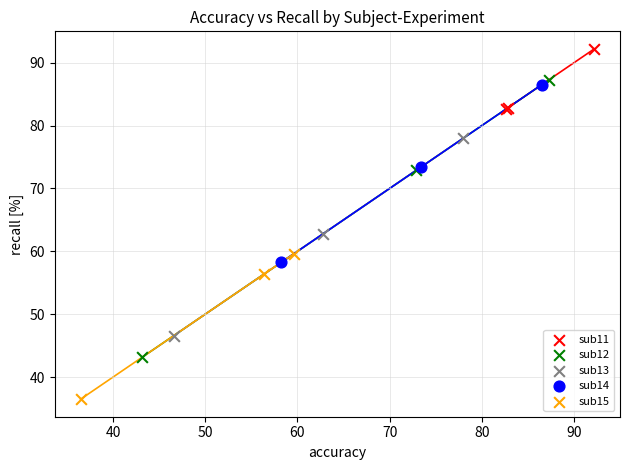

Which series has the largest Y range (max minus min)?

sub12